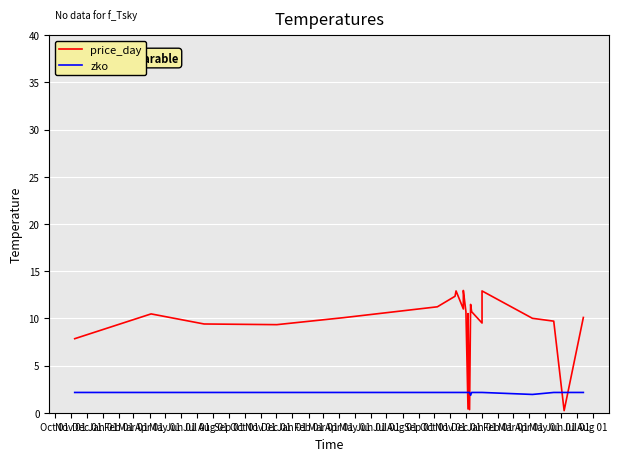

What is the sum of all zko values?

85.4